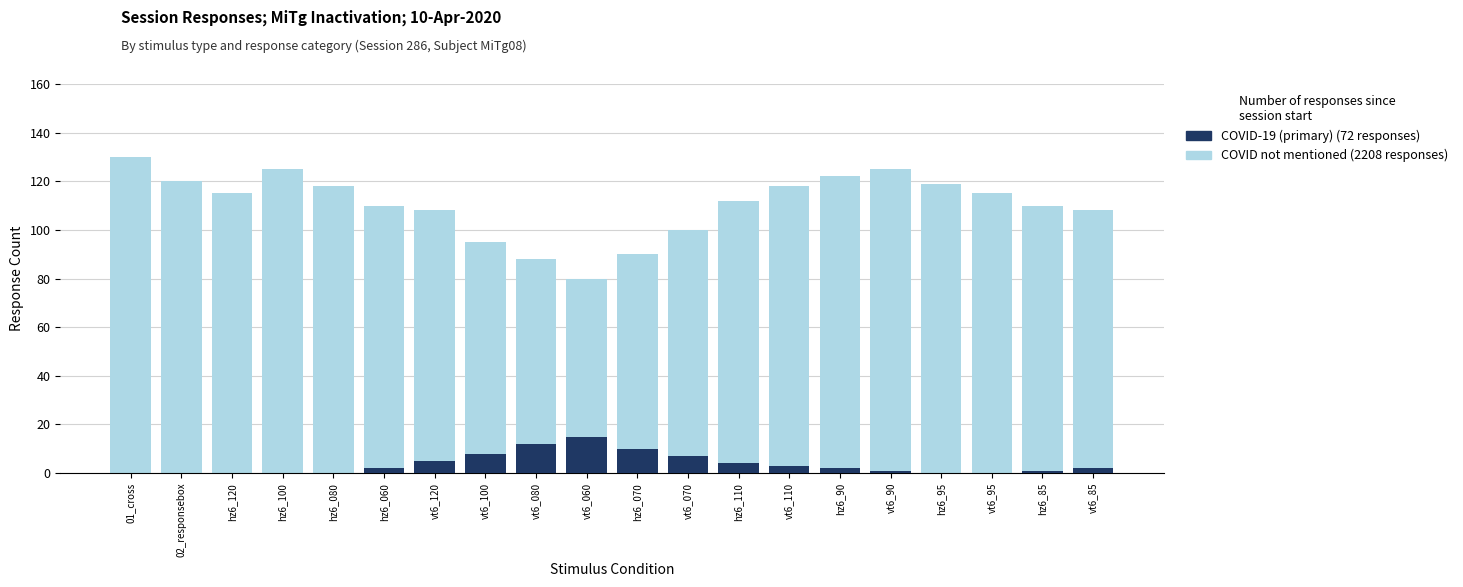

How many categories are shown in the chart?

20